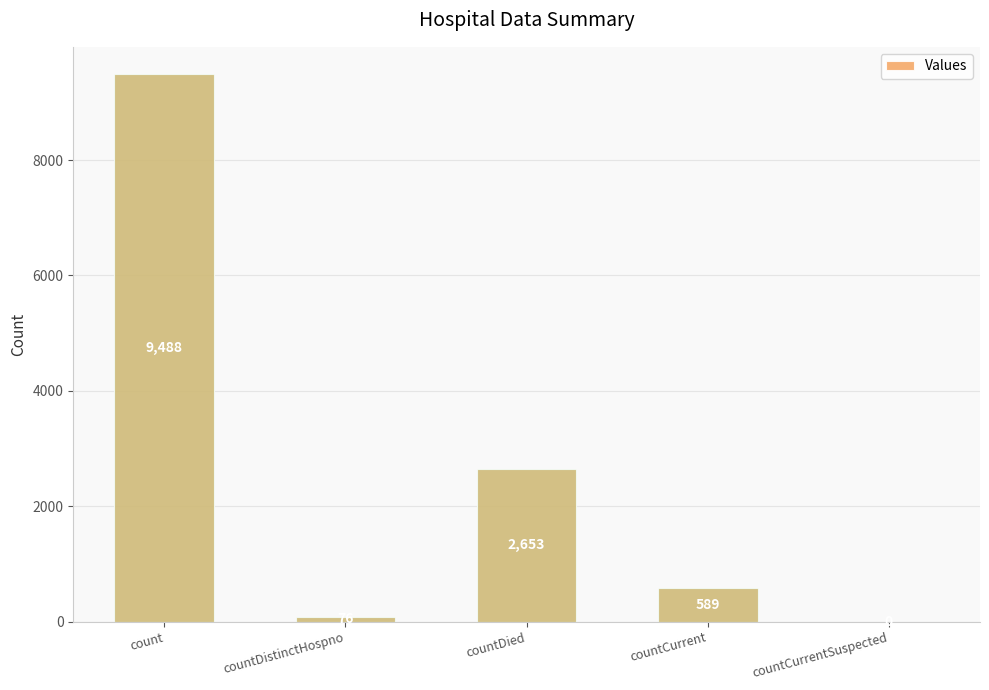

Reading right to left, list all the values displayed in this chart.

countCurrentSuspected=0	countCurrent=589	countDied=2653	countDistinctHospno=76	count=9488